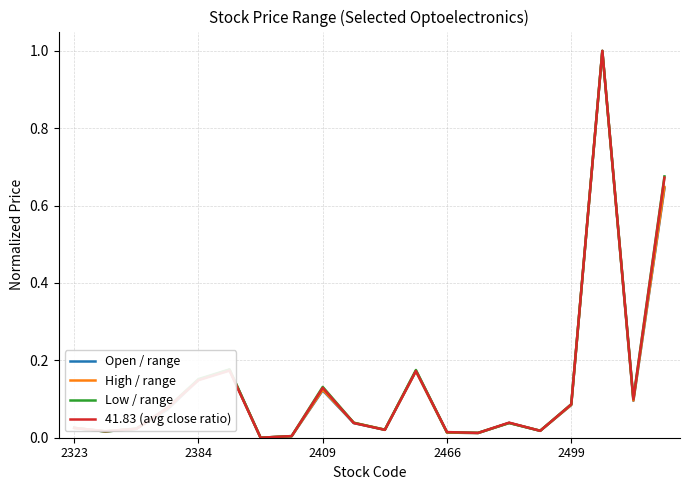

Is this an area chart (filled region under the line)?

No